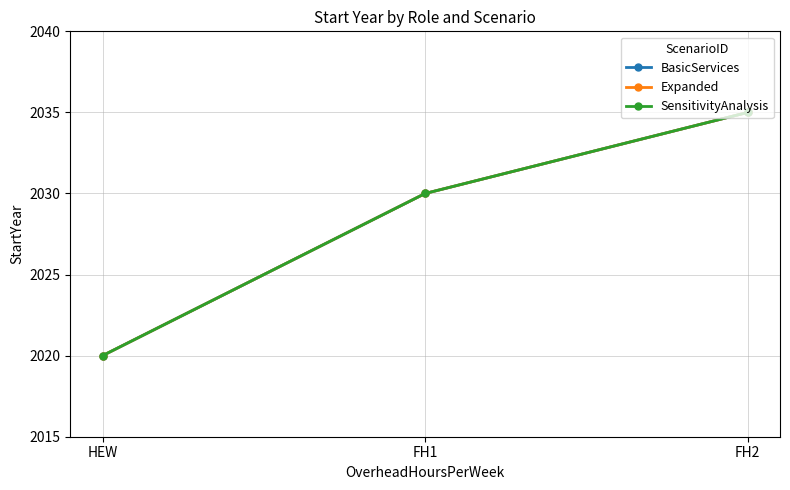

The value of SensitivityAnalysis at FH2 is 1162. True or false?

False